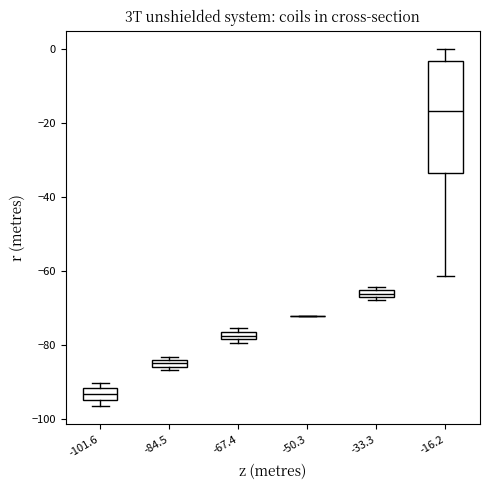

Where is the upper edge of the box at x = -101.6 on the y-axis? The values are not printed on the chart, so give them approximately, as read against the axis.

-92